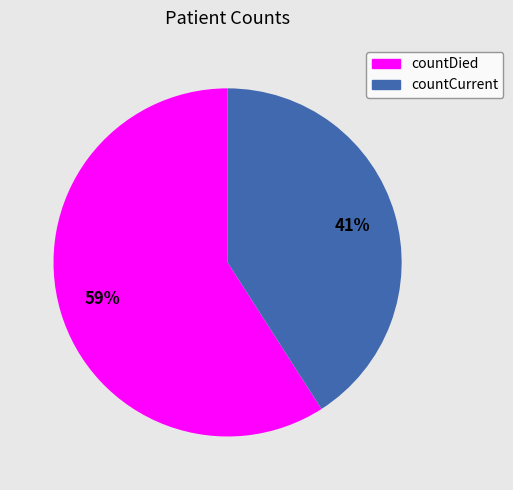

Does countCurrent account for over 50% of the chart?

No